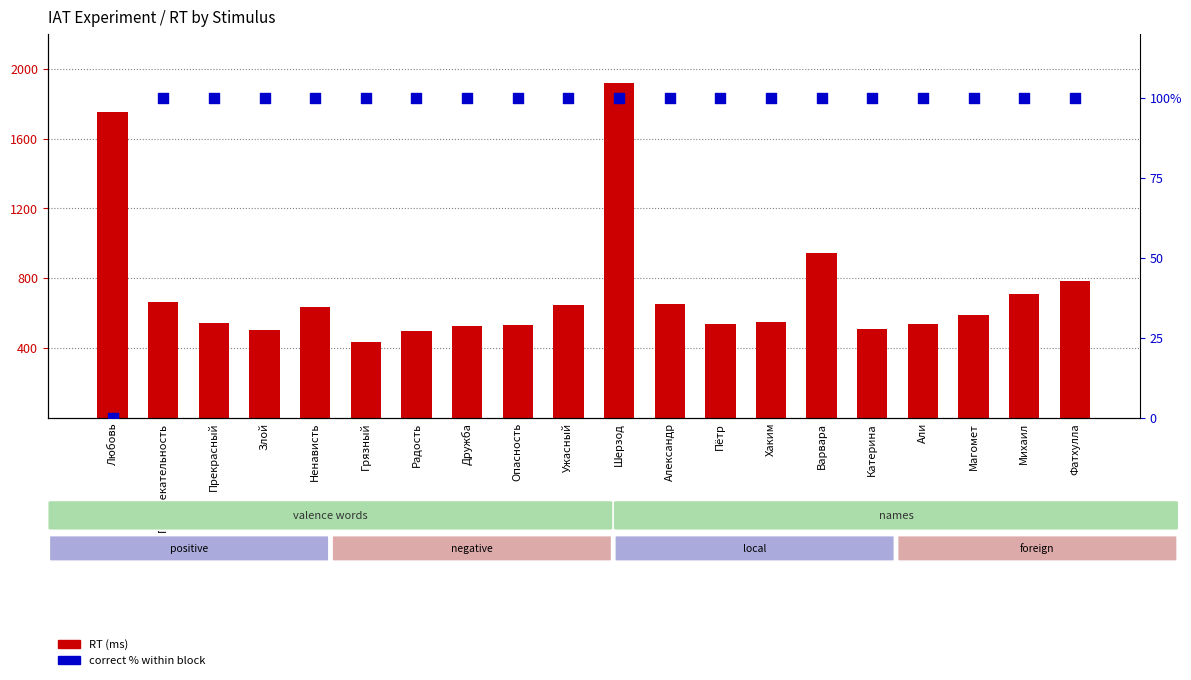

Which series has the largest total across all categories?

RT (ms)